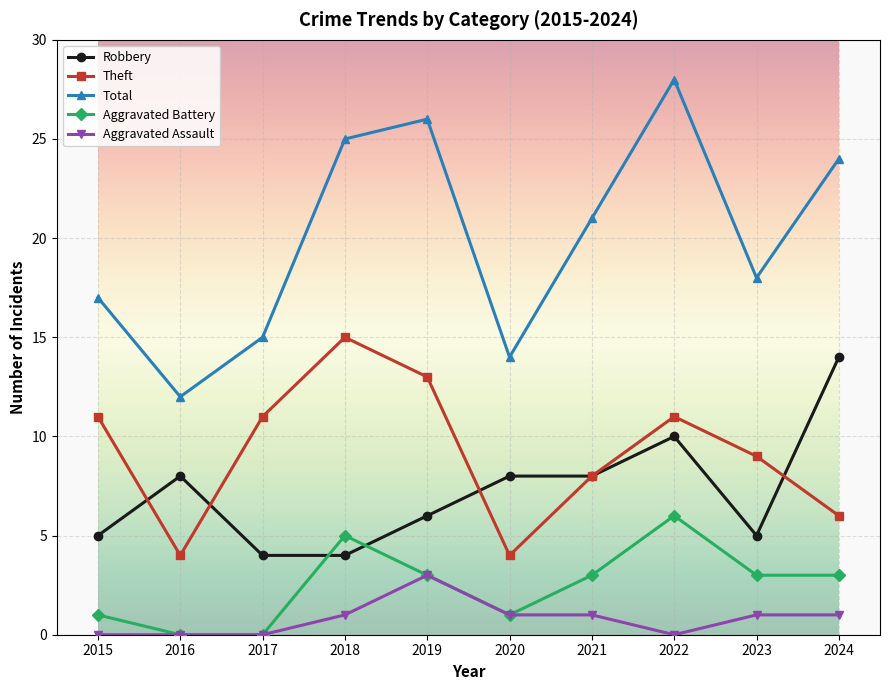

Rank the series by their maximum value, from lowest to highest.

Aggravated Assault, Aggravated Battery, Robbery, Theft, Total